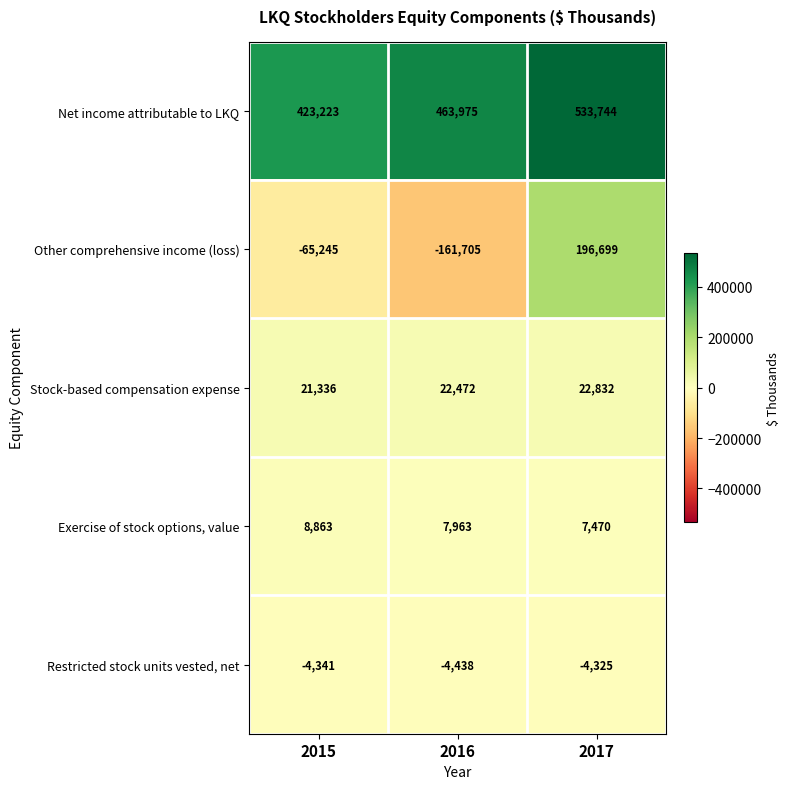

What is the maximum value shown in the chart?

533744